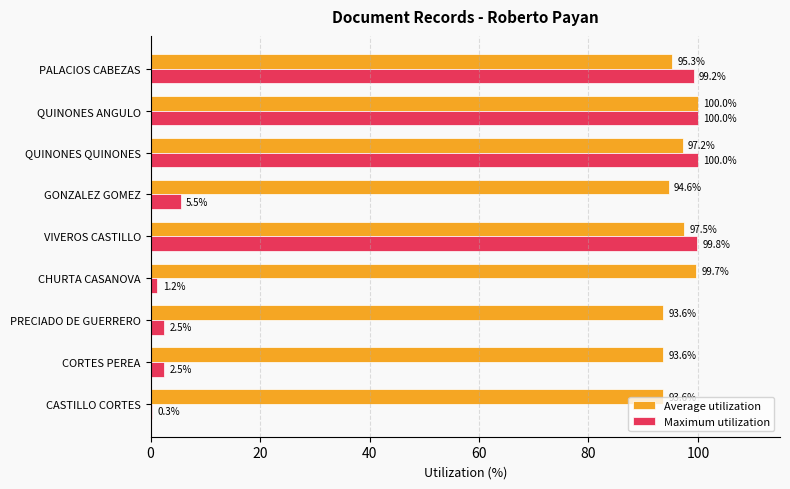

Which category has the highest value across all series?

QUINONES ANGULO